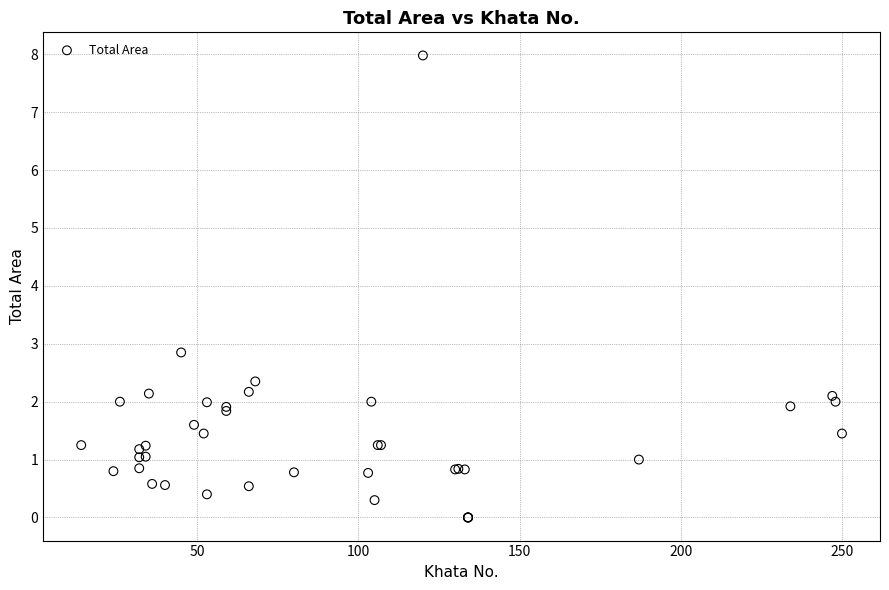

What Y value in the scatter plot is closest to 3?

2.9